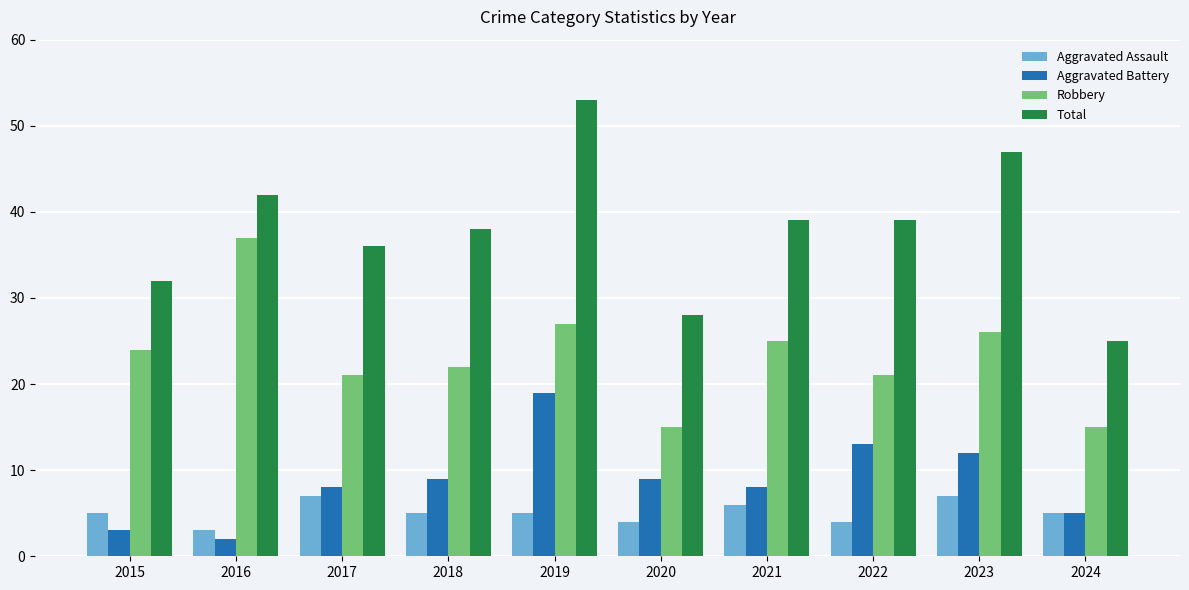

Reading left to right, extract all data points from this chart.

Aggravated Assault: 2015=5	2016=3	2017=7	2018=5	2019=5	2020=4	2021=6	2022=4	2023=7	2024=5
Aggravated Battery: 2015=3	2016=2	2017=8	2018=9	2019=19	2020=9	2021=8	2022=13	2023=12	2024=5
Robbery: 2015=24	2016=37	2017=21	2018=22	2019=27	2020=15	2021=25	2022=21	2023=26	2024=15
Total: 2015=32	2016=42	2017=36	2018=38	2019=53	2020=28	2021=39	2022=39	2023=47	2024=25